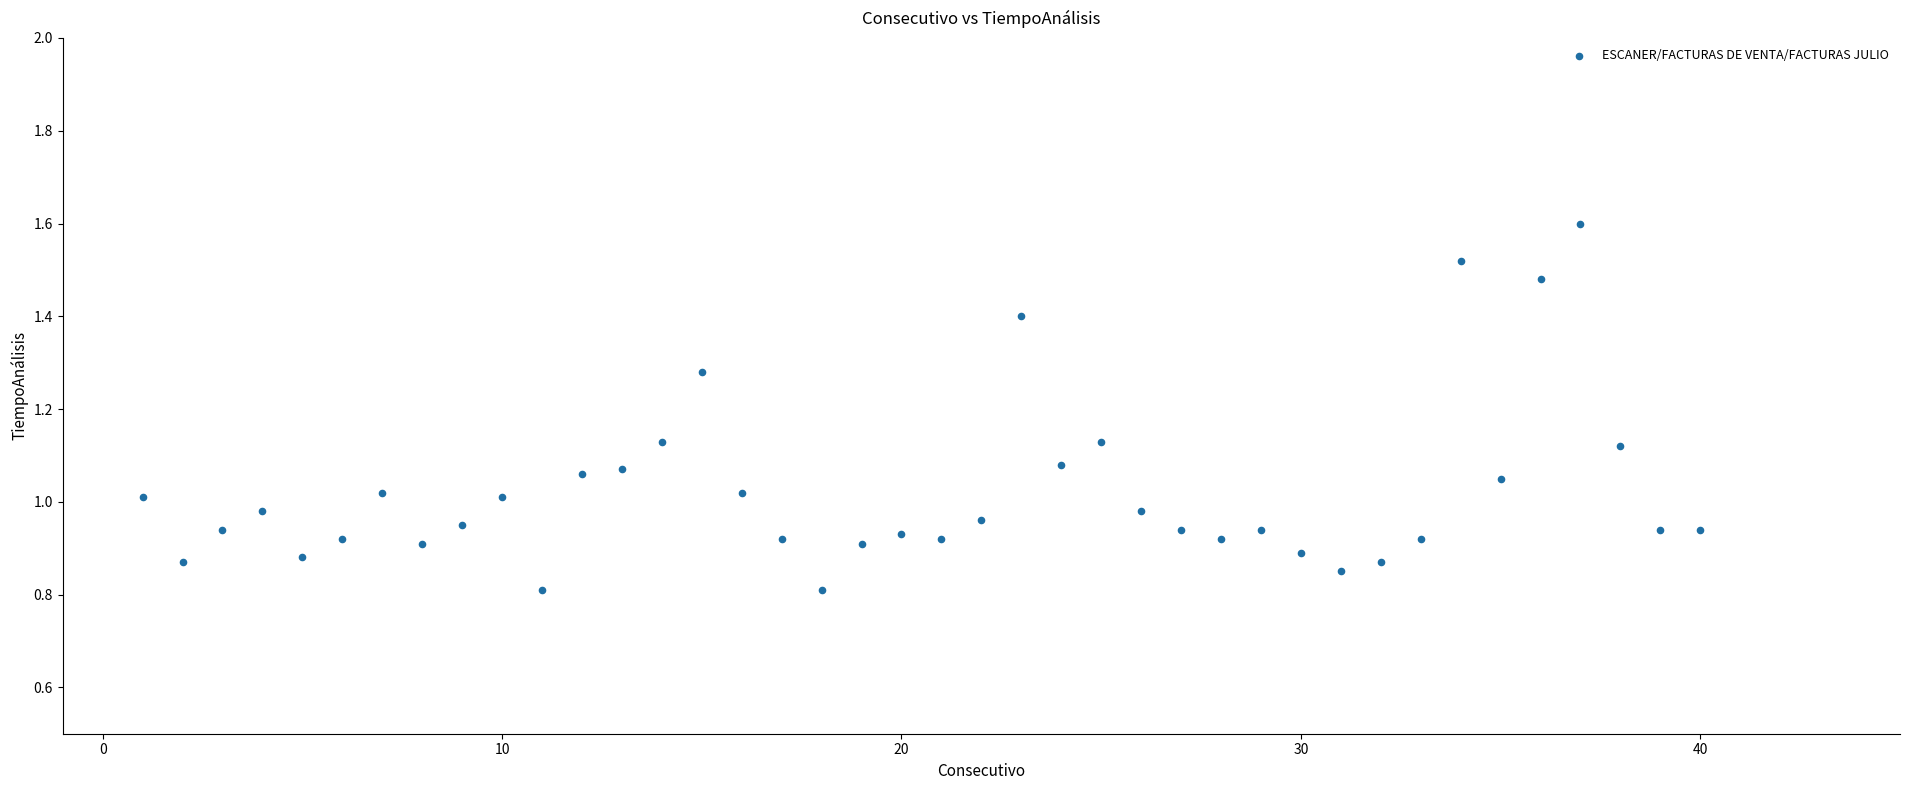

Count the number of points in this scatter plot.

40